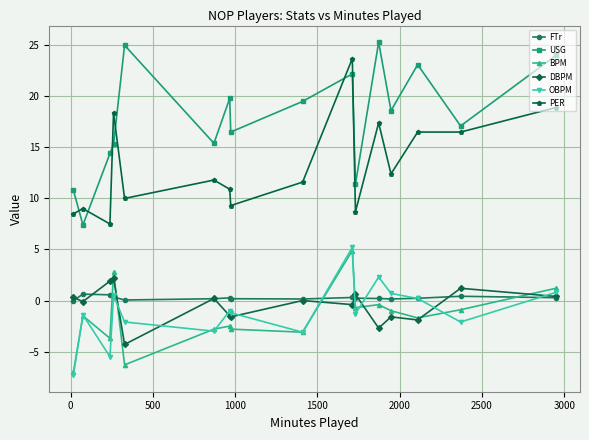

True or false: DBPM and USG intersect in this chart.

False